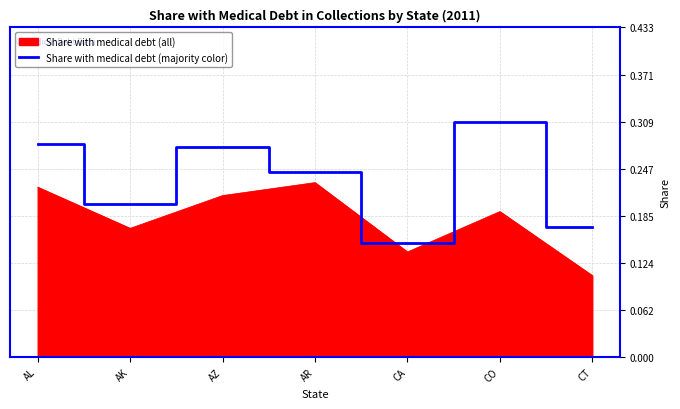

Which series changed the most between AL and CT?

Share with medical debt (all)